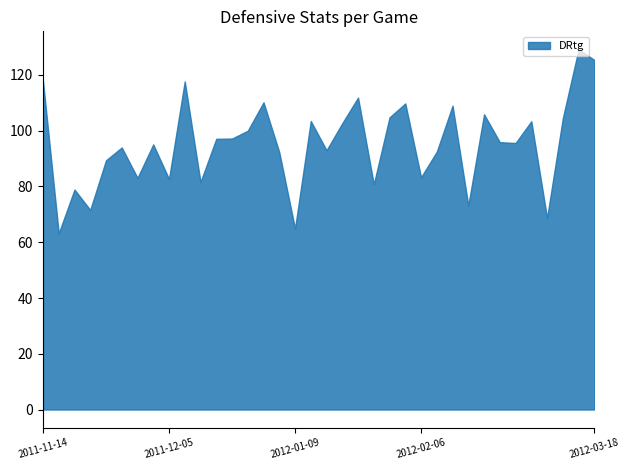

What is the difference between the maximum and minimum values?

66.0